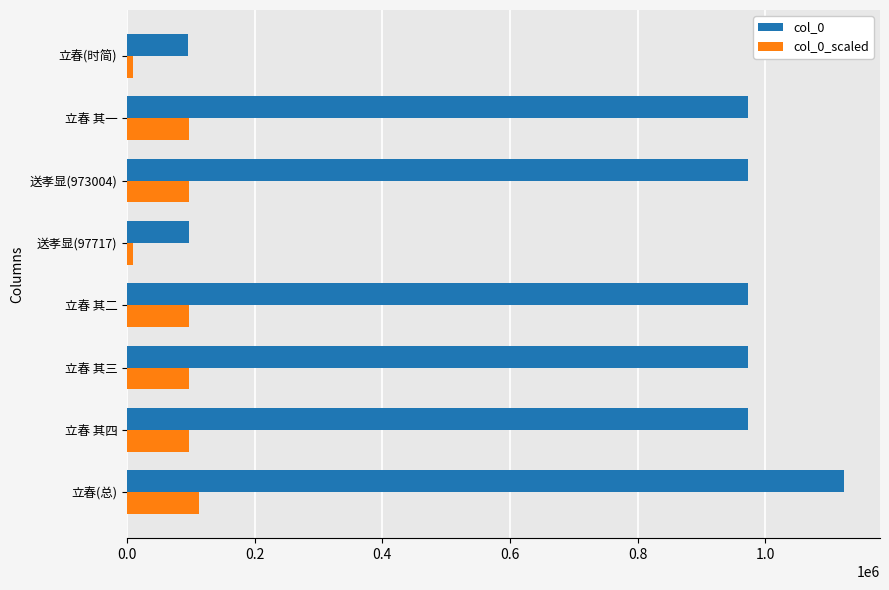

What is the total value across all series at 立春 其三?

1069596.0